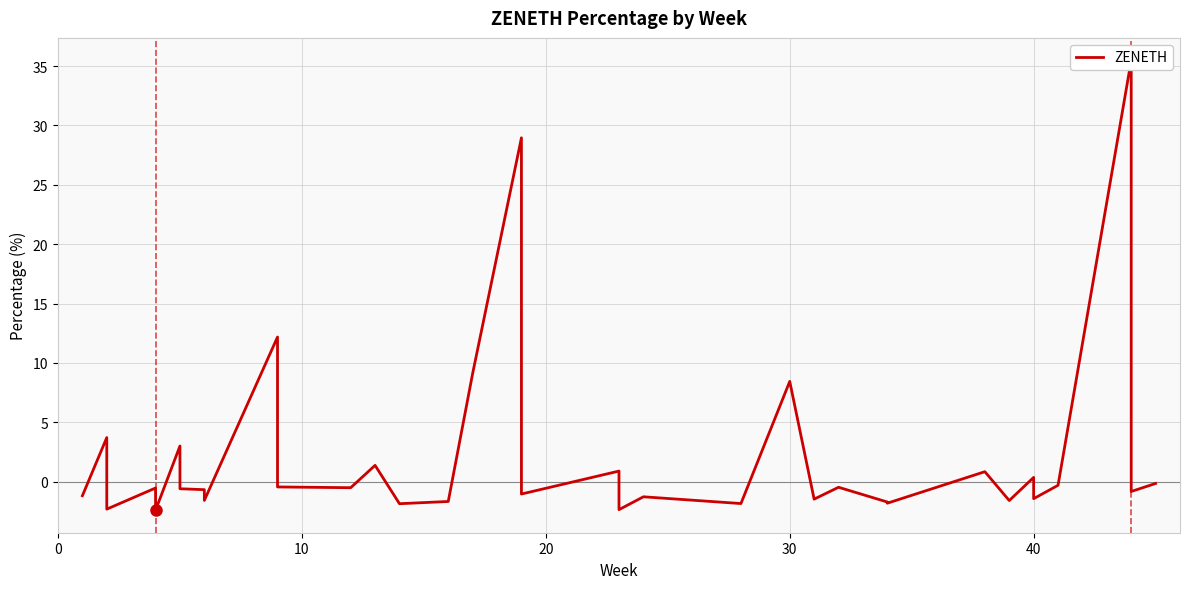

How many lines are shown in the chart?

1